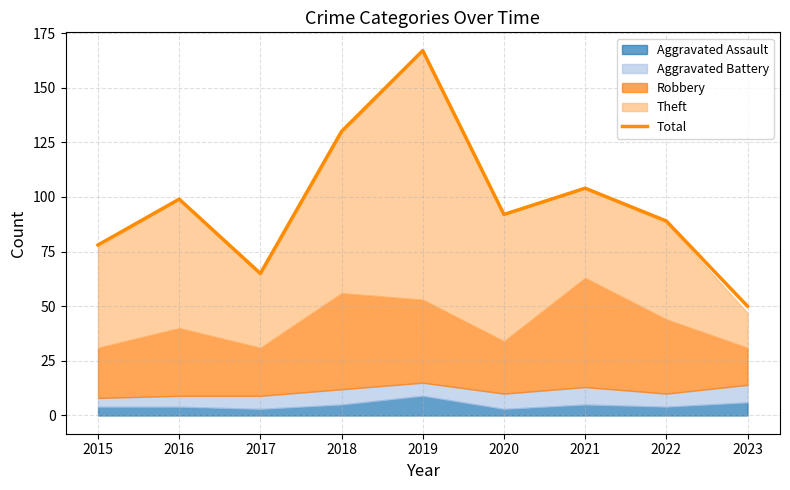

Which has a higher value, 2018 or 2019?

2019